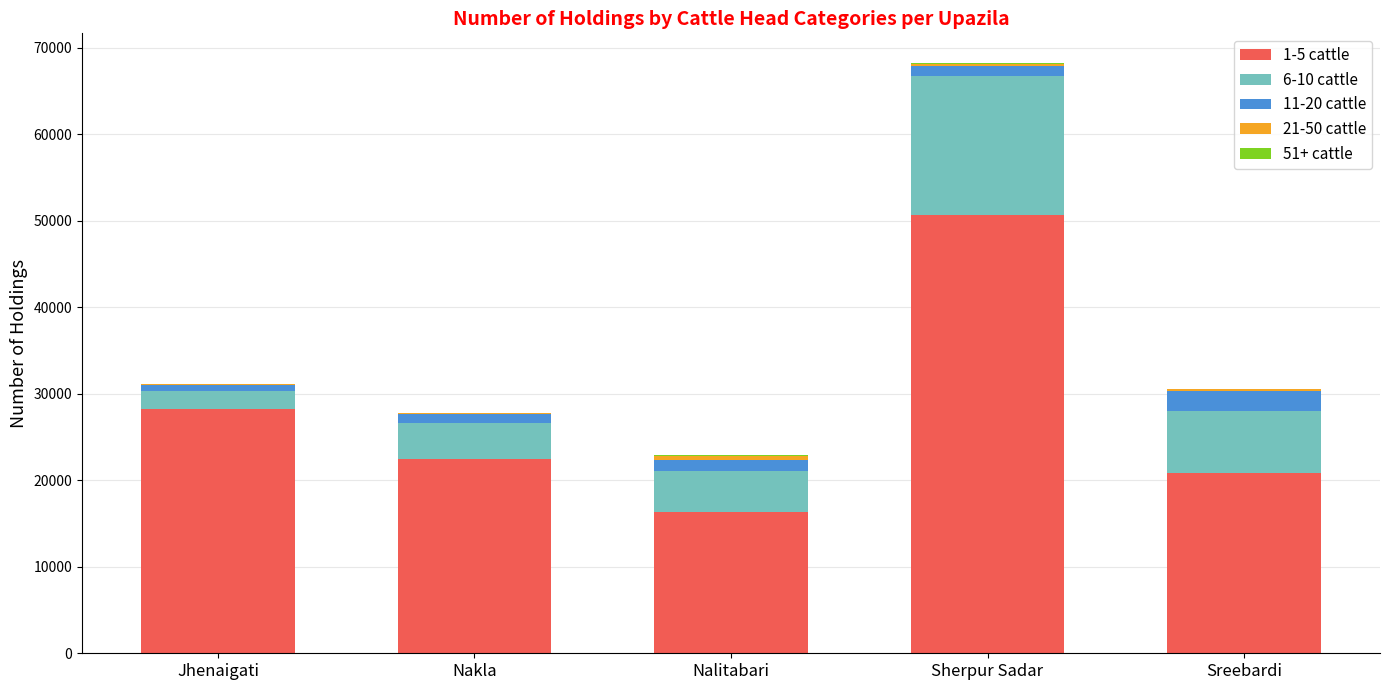

At which label does 1-5 cattle reach its peak?

Sherpur Sadar